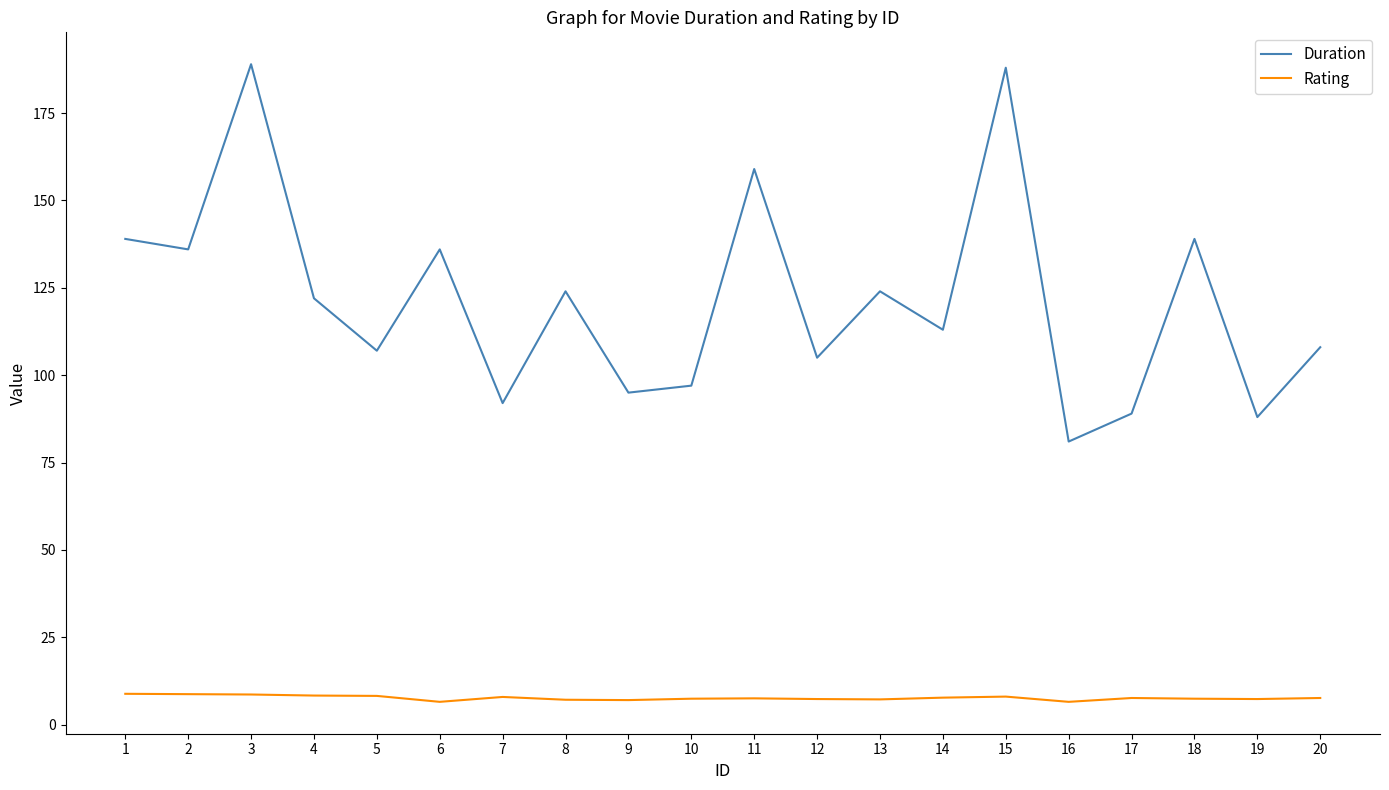

Is the value of Rating at 14 greater than the value of Duration at 15?

No